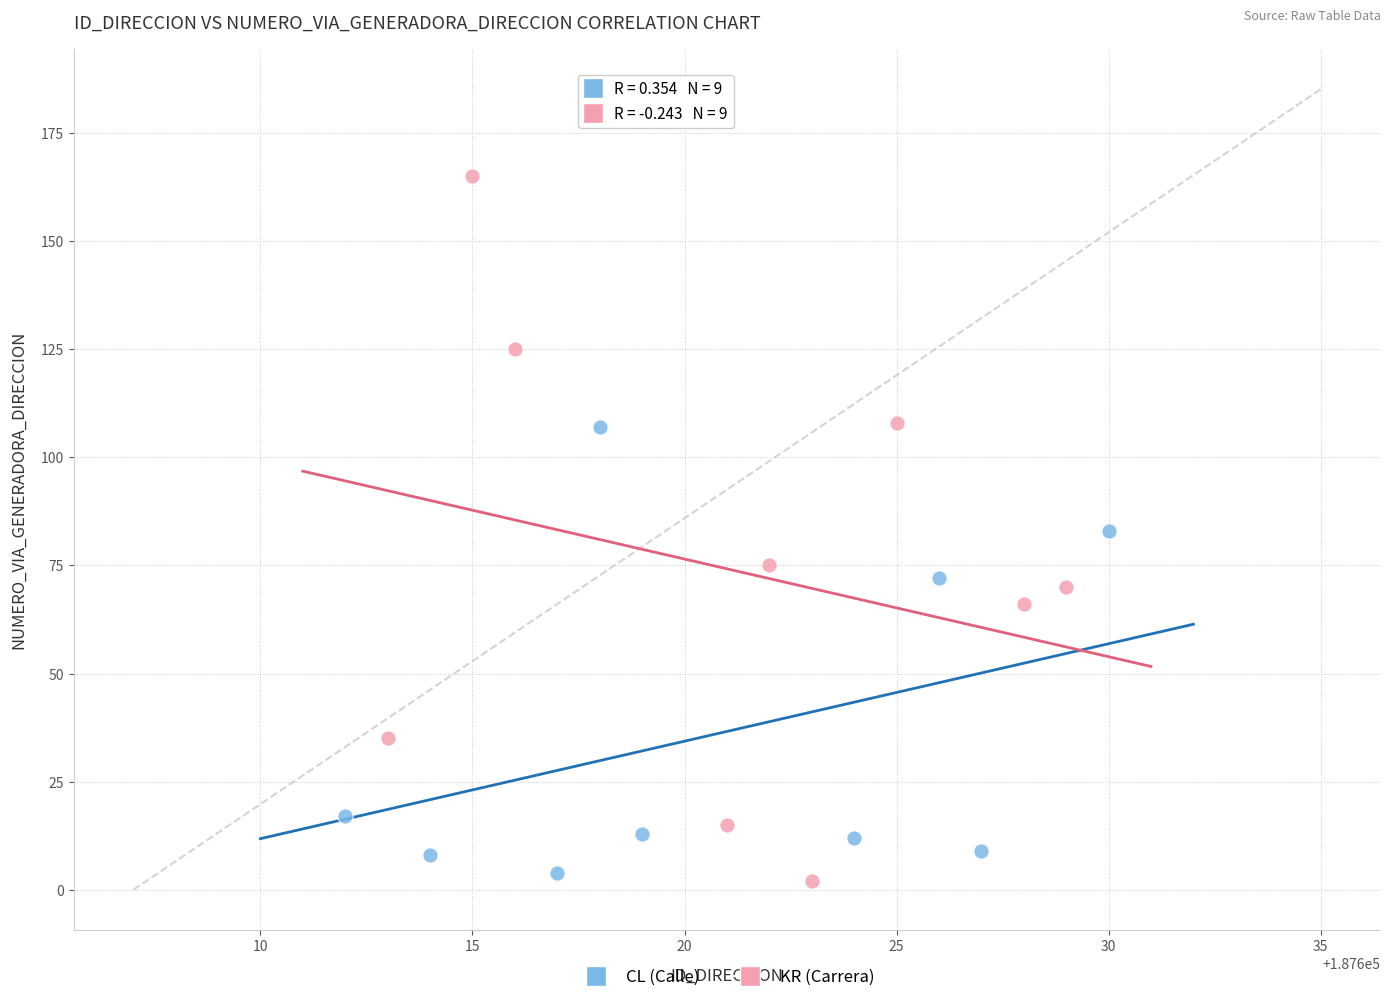

What are all the series names shown in the legend?

CL (Calle), KR (Carrera)